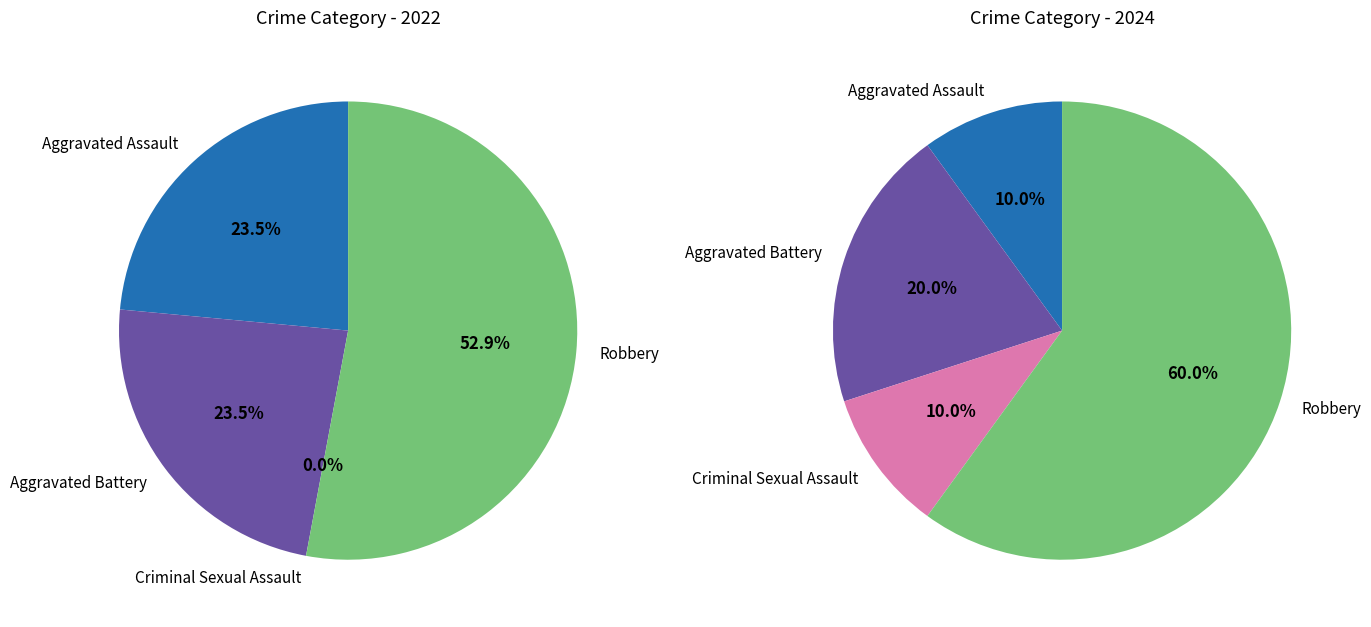

Rank the series by their maximum value, from highest to lowest.

values_2024, values_2022